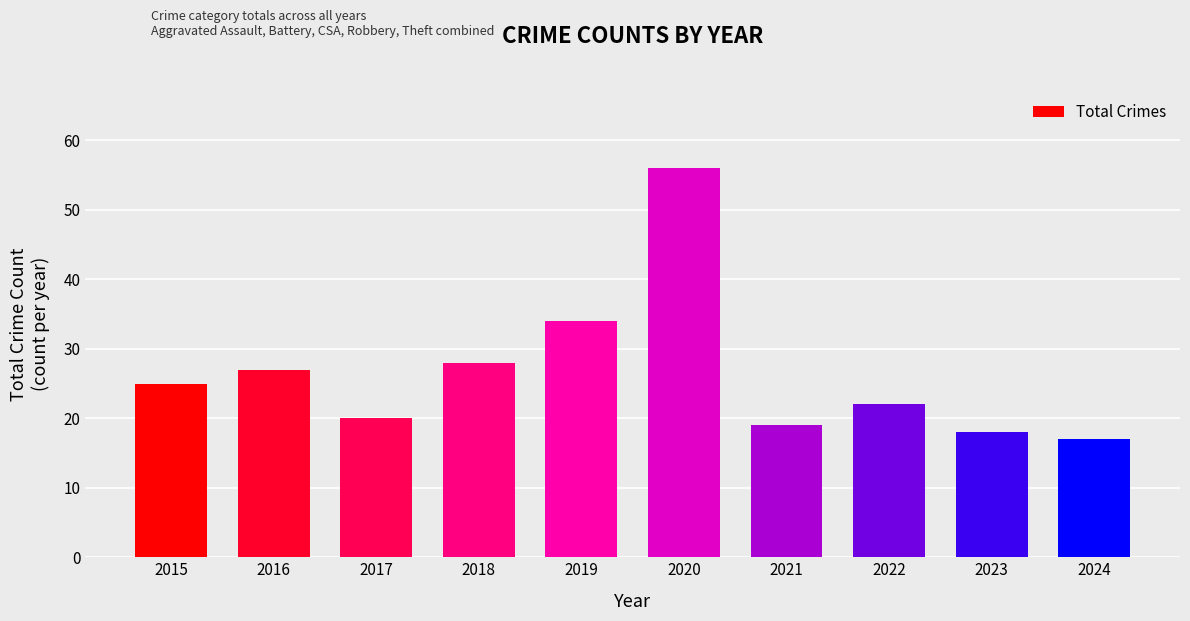

List the labels in order of value, largest first.

2020, 2019, 2018, 2016, 2015, 2022, 2017, 2021, 2023, 2024